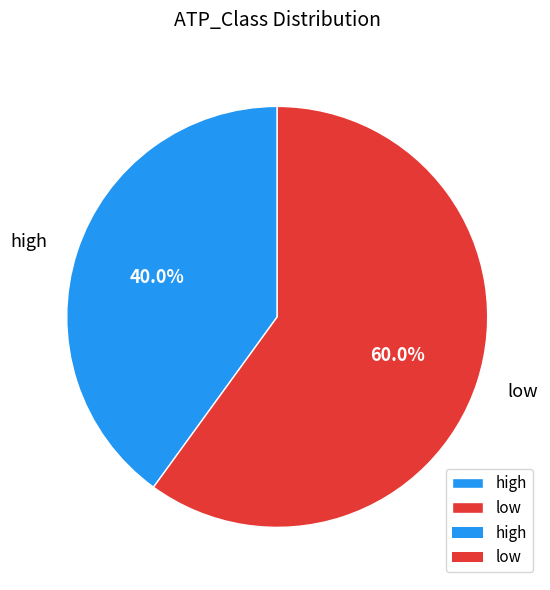

To the nearest percent, what is the average slice percentage?

50%